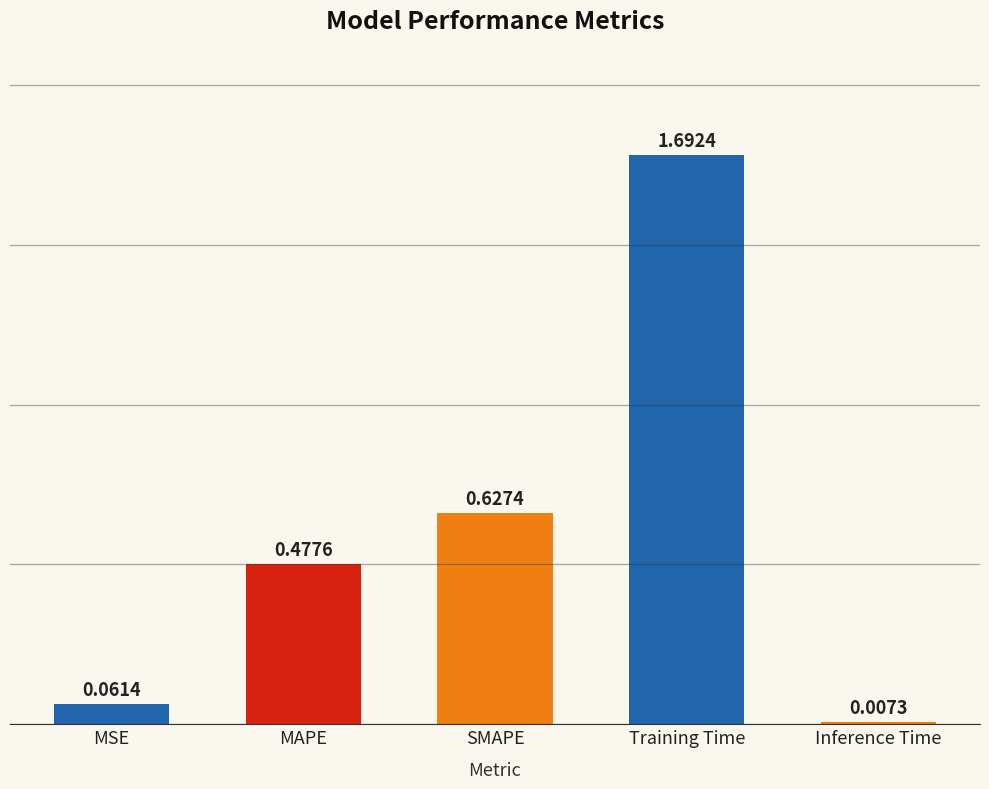

True or false: the data shows 1.7 at Training Time.

True